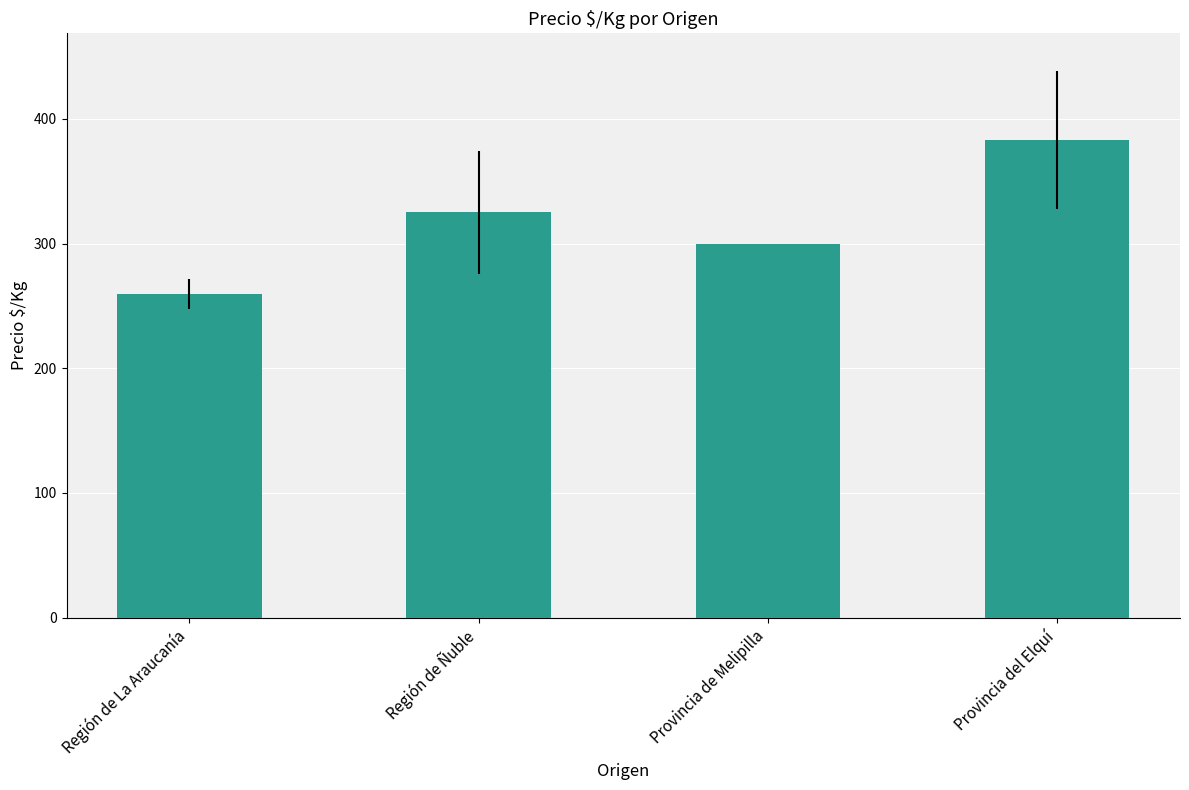

List the labels in order of value, largest first.

Provincia del Elquí, Región de Ñuble, Provincia de Melipilla, Región de La Araucanía